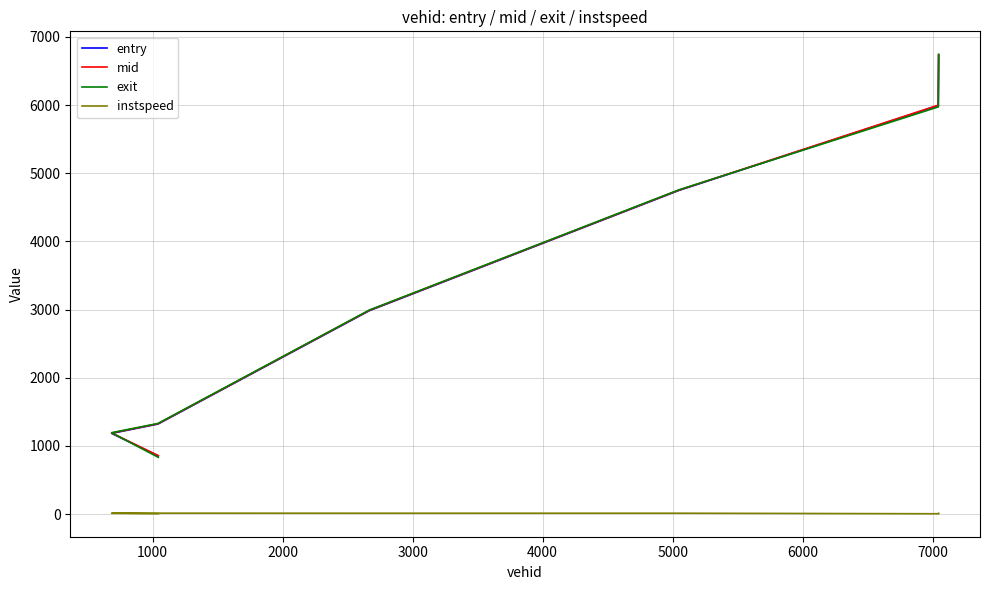

Rank the series by their maximum value, from lowest to highest.

instspeed, entry, mid, exit